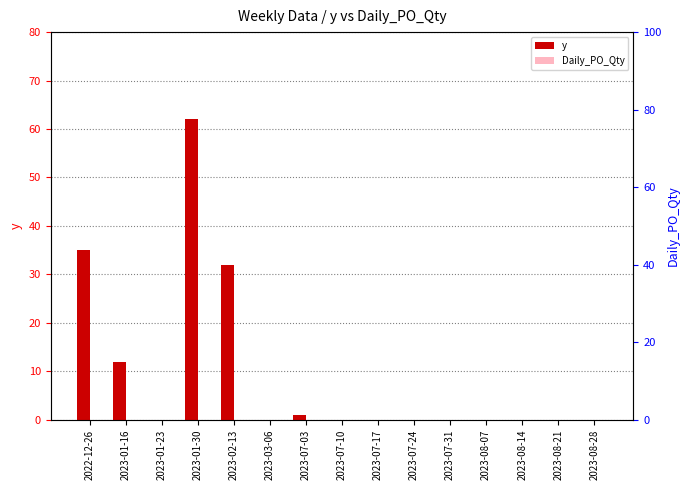

Is the value of Daily_PO_Qty at 2023-01-23 greater than the value of y at 2023-02-13?

No